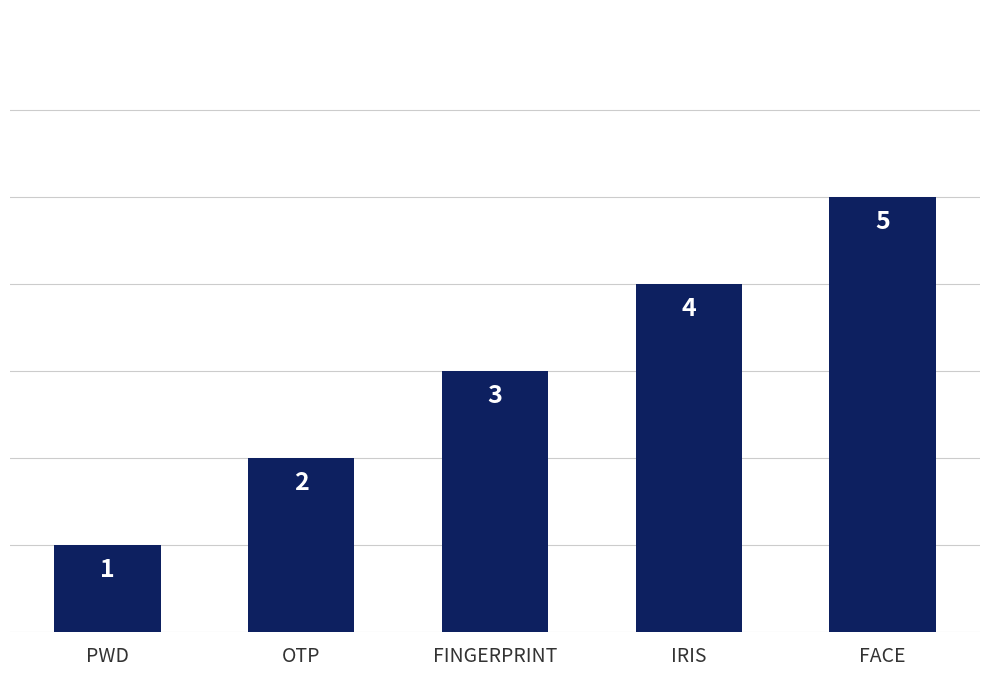

How many bars are there in total?

5